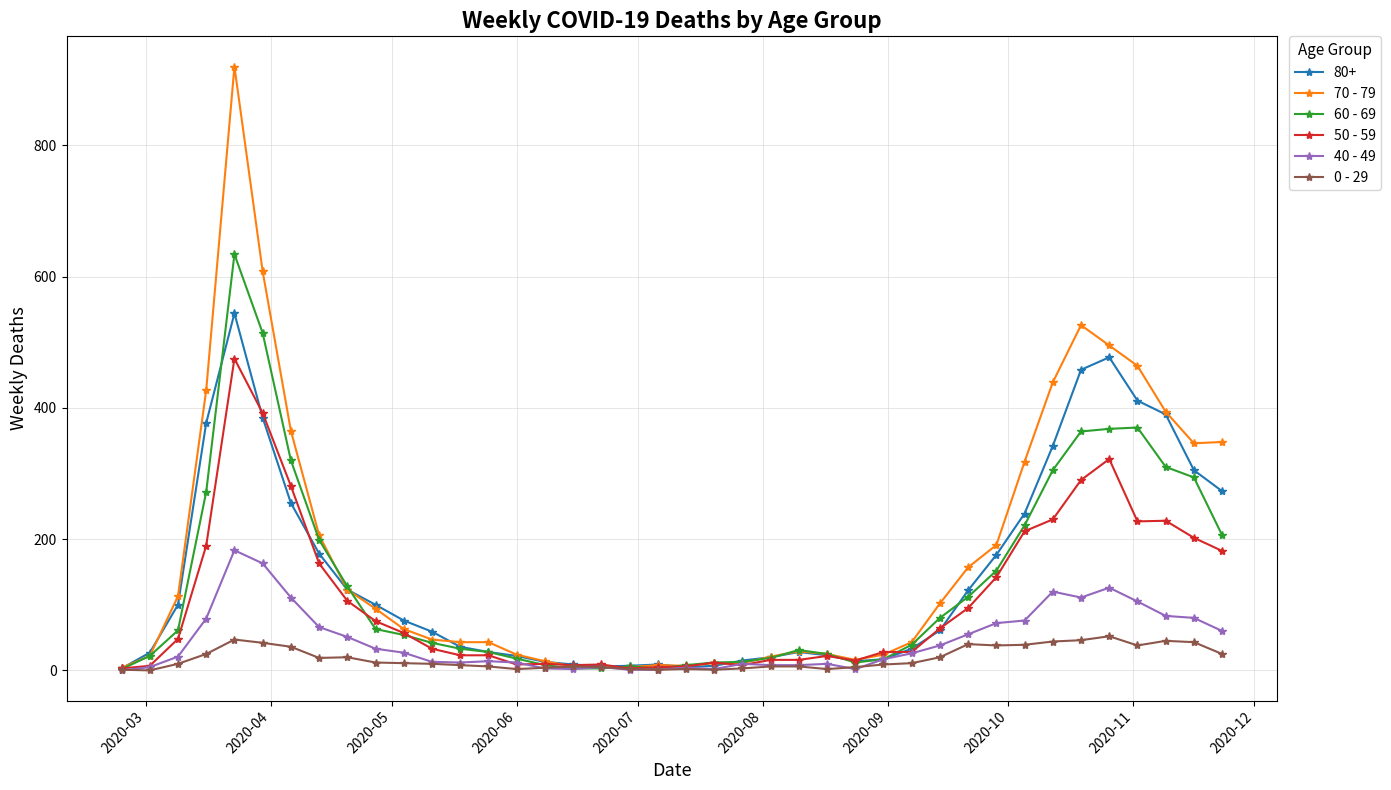

What is the value of the 60 - 69 point at the 32nd from the left?

152